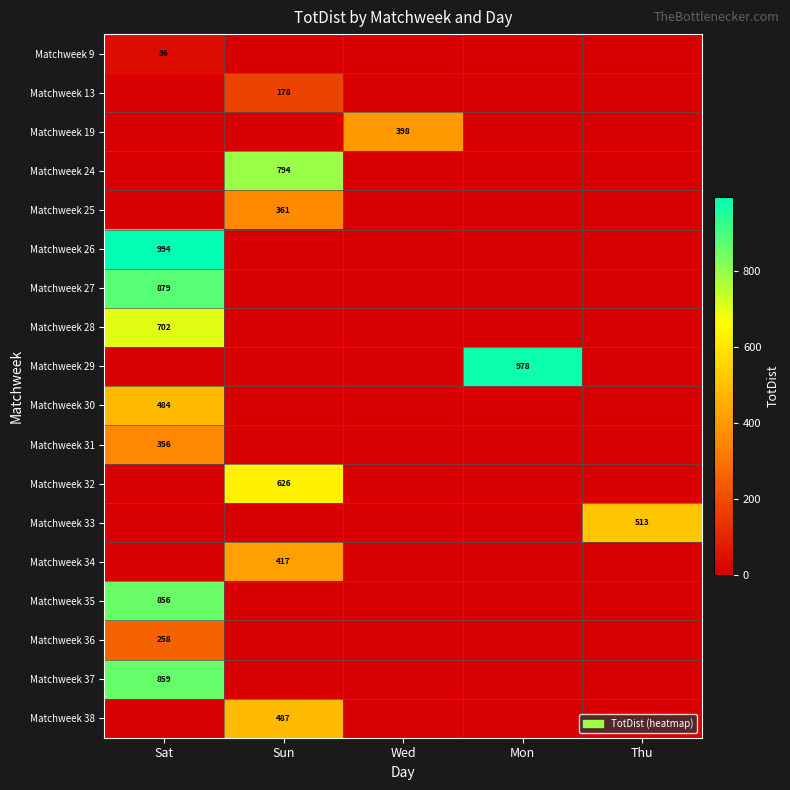

The Matchweek 37 series shows 199 at Sat. True or false?

False